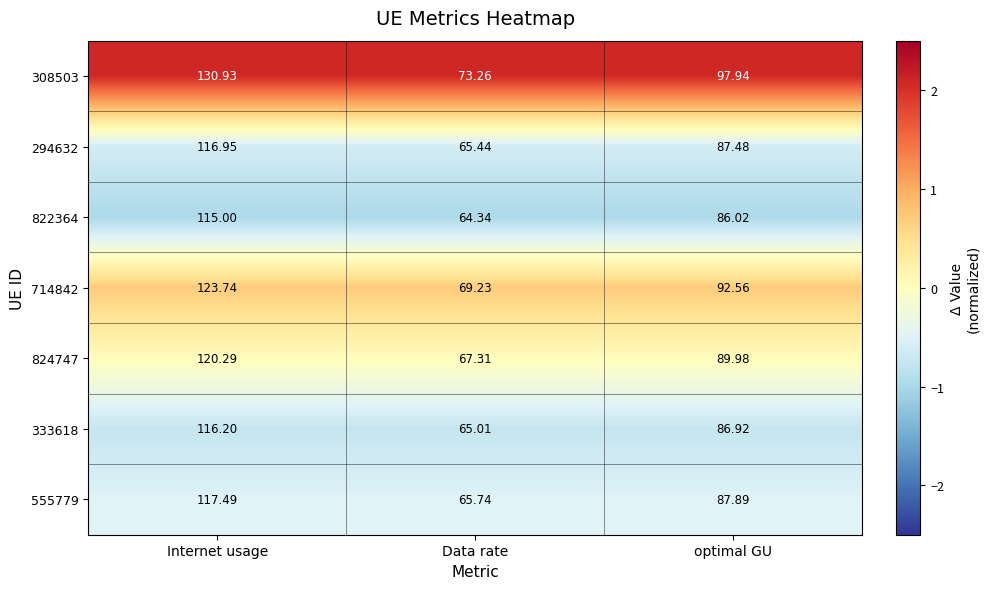

At which category is the sum across all series the highest?

Internet usage